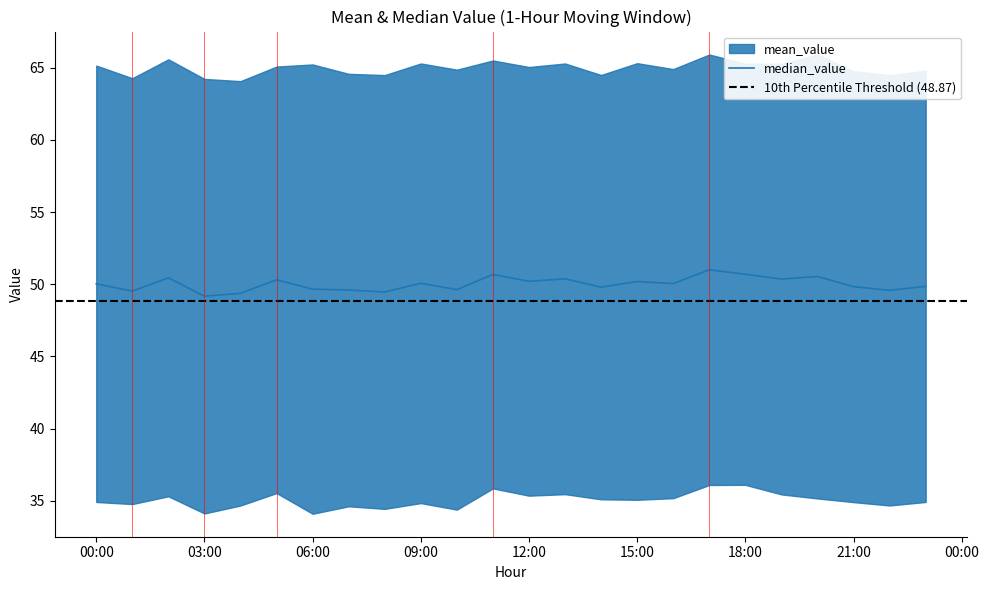

Reading left to right, what are all the values shown in this chart?

00:00=50.0	01:00=49.5	02:00=50.4	03:00=49.2	04:00=49.4	05:00=50.3	06:00=49.7	07:00=49.6	08:00=49.5	09:00=50.1	10:00=49.6	11:00=50.7	12:00=50.2	13:00=50.4	14:00=49.8	15:00=50.2	16:00=50.0	17:00=51.0	18:00=50.7	19:00=50.4	20:00=50.5	21:00=49.8	22:00=49.6	23:00=49.9